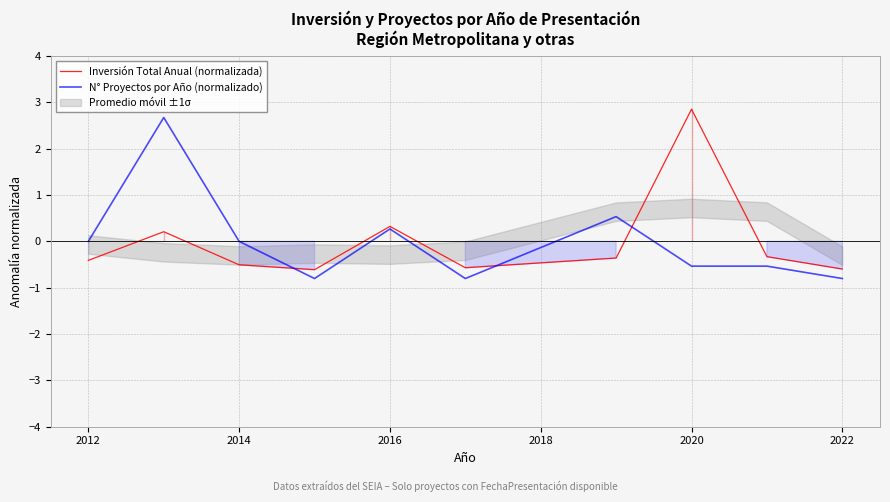

True or false: Inversión Total Anual (normalizada) has a value of -0.3 at 2022.

False